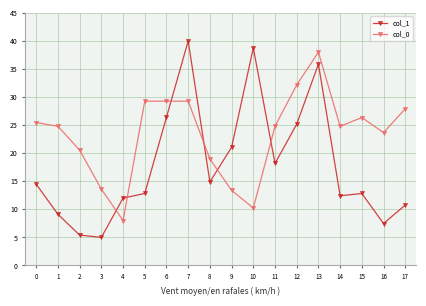

Which series has the widest spread of values?

col_1